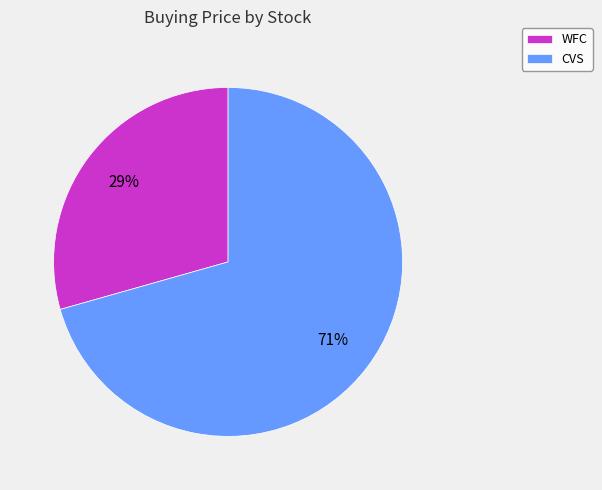

What is the smallest slice in the pie chart?

WFC